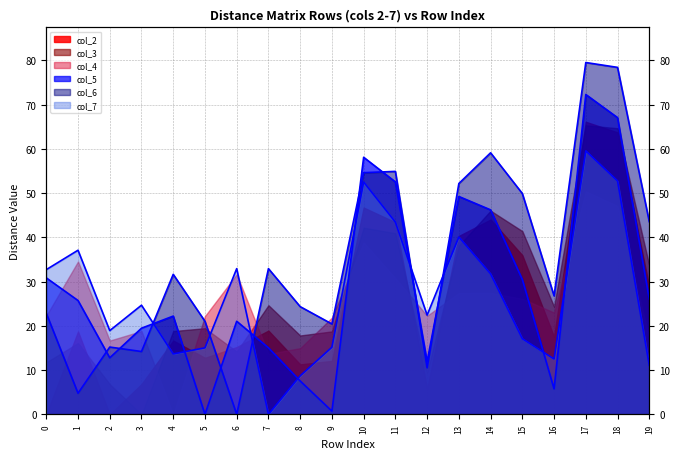

What is the sum of all col_7_line values?

542.1